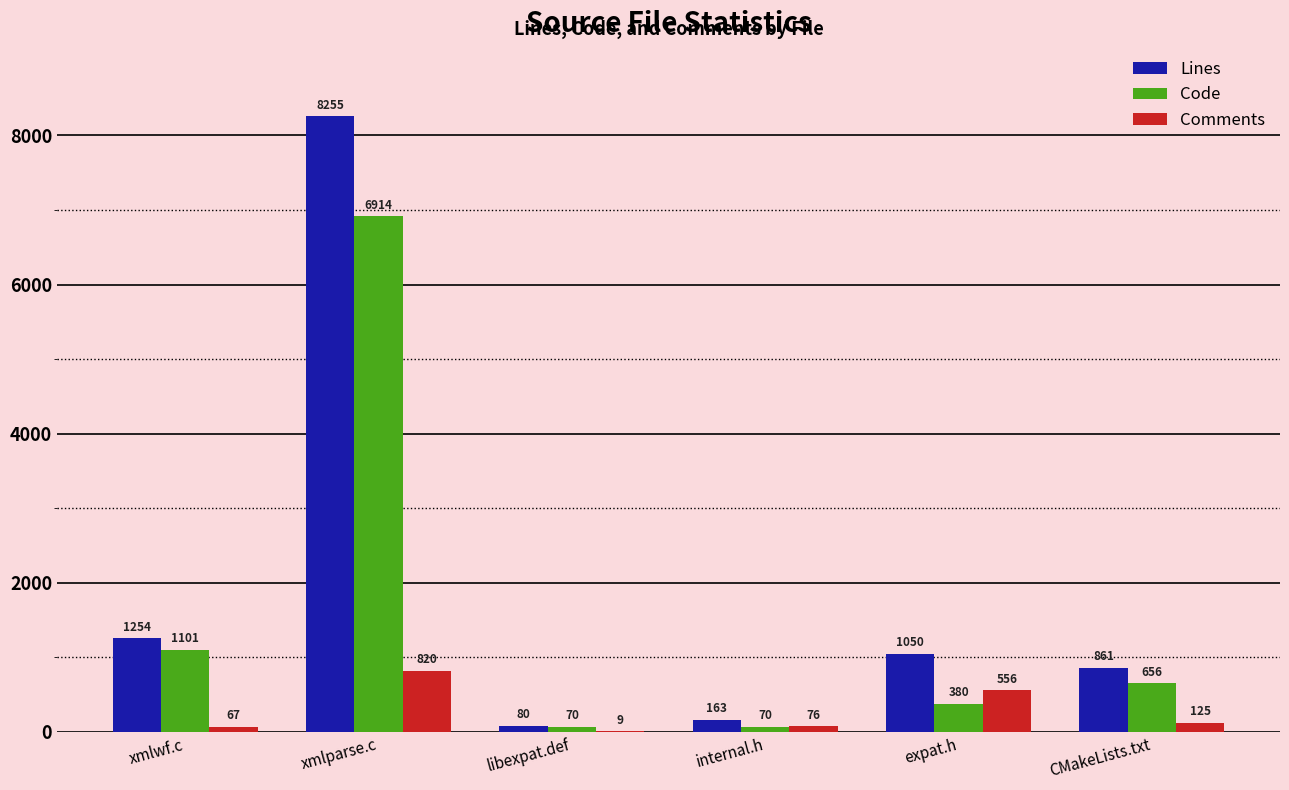

What is the maximum value shown in the chart?

8255